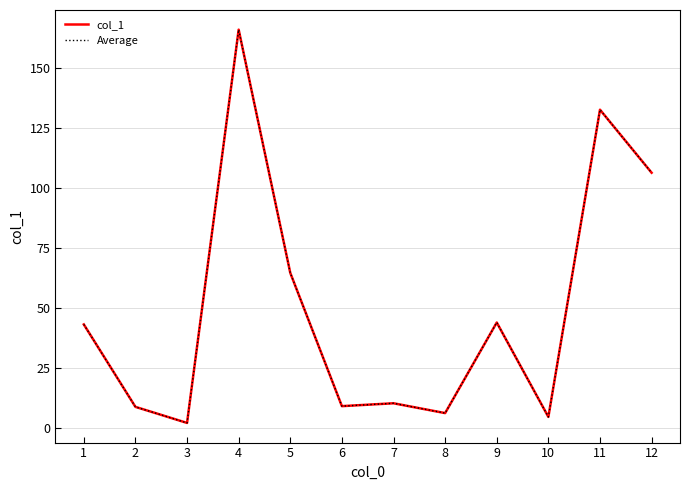

Reading left to right, list all the values displayed in this chart.

col_1: 43.2	8.8	2.1	166.2	64.7	9.1	10.3	6.2	44.0	4.6	132.8	106.5
Average: 43.2	8.8	2.1	166.2	64.7	9.1	10.3	6.2	44.0	4.6	132.8	106.5